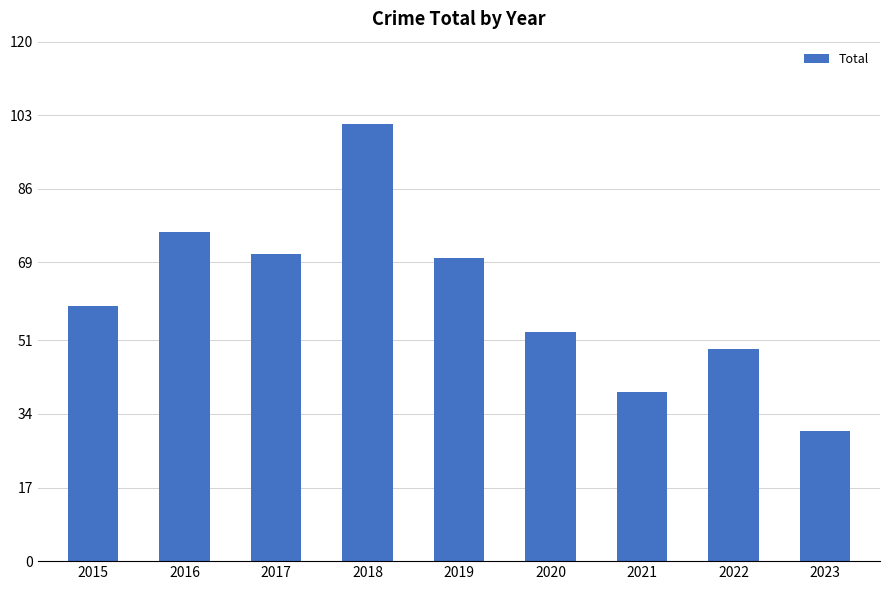

What is the value of the 7th bar from the left?

39